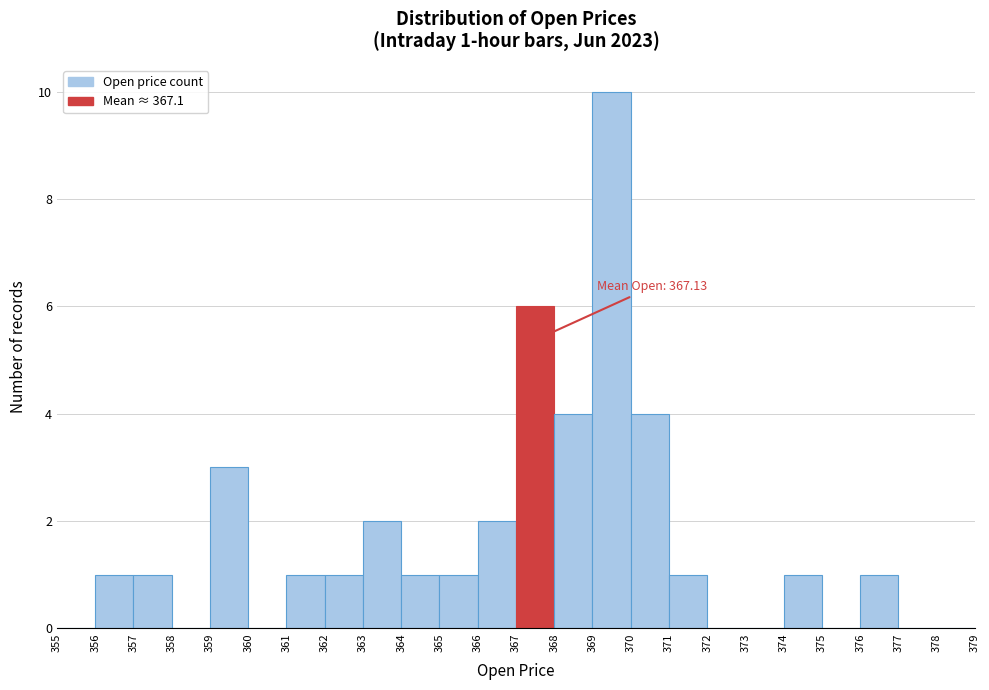

Over which range of the x-axis is the bar tallest?

369 to 370